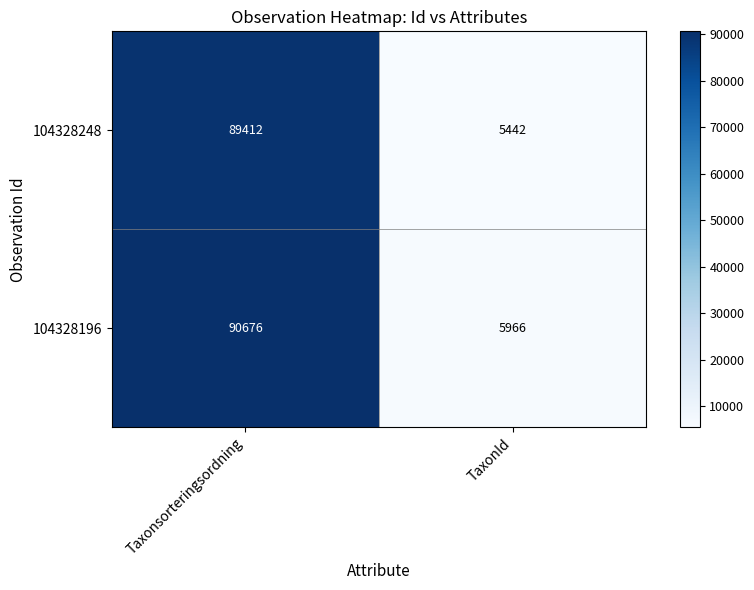

What is the sum of all 104328248 values?

94854